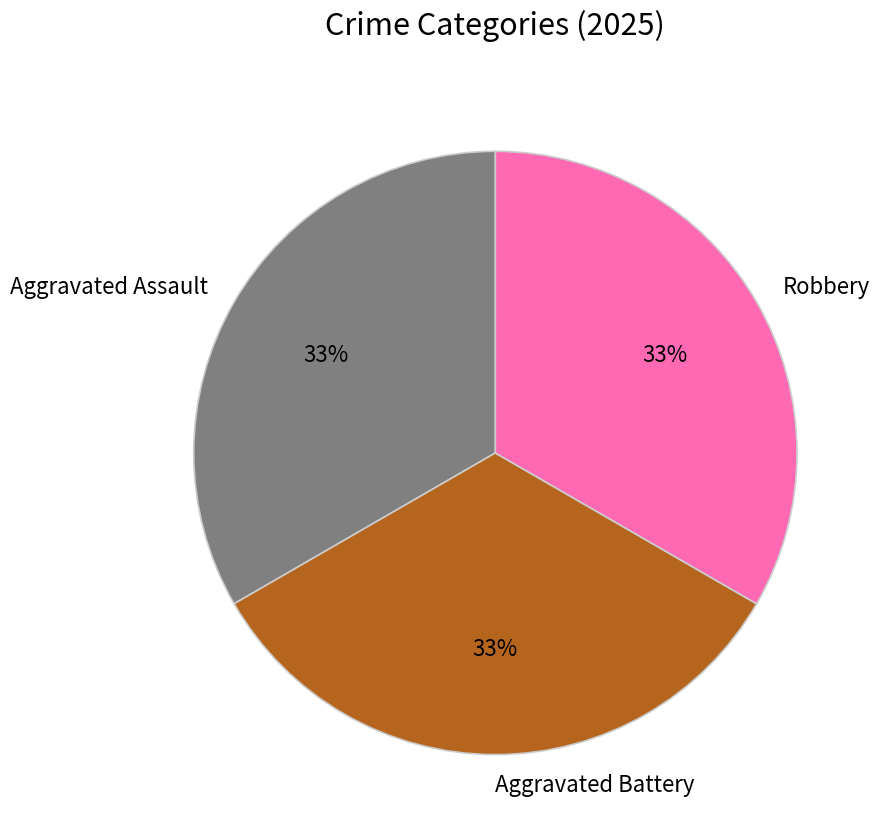

What is the ratio of the value at Robbery to the value at Aggravated Assault?

1.0